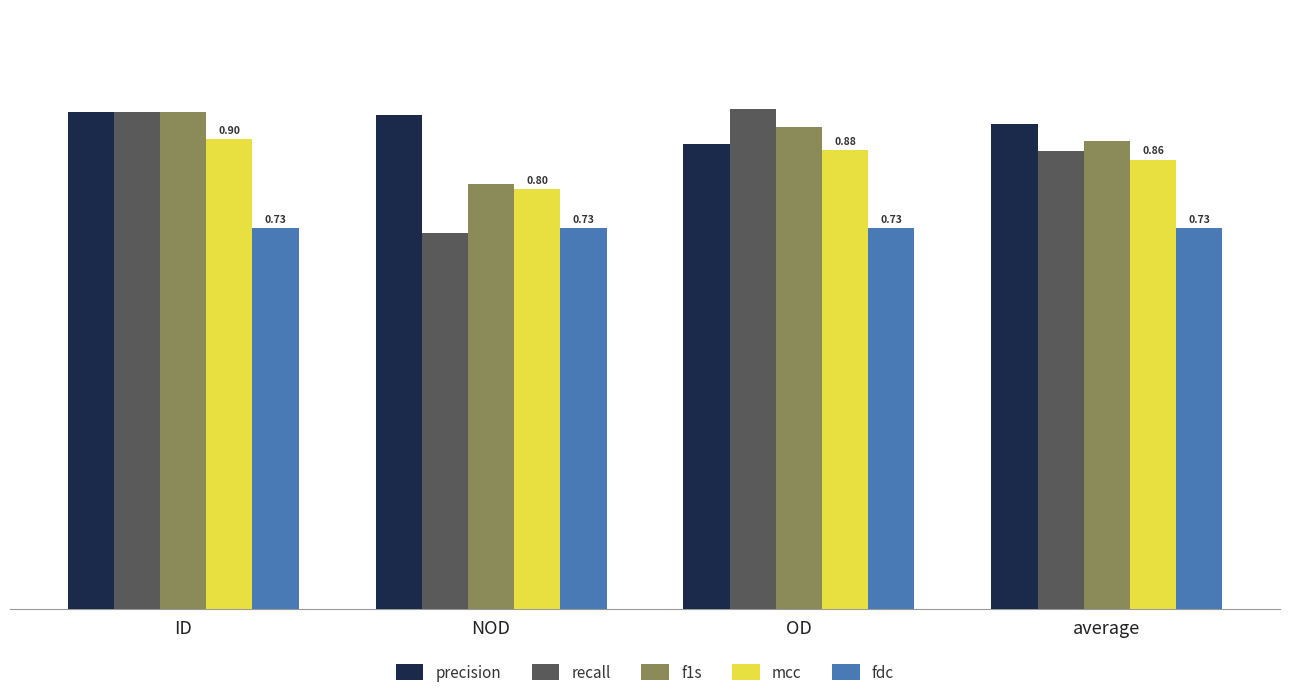

At which category does the chart reach its peak across all series?

OD